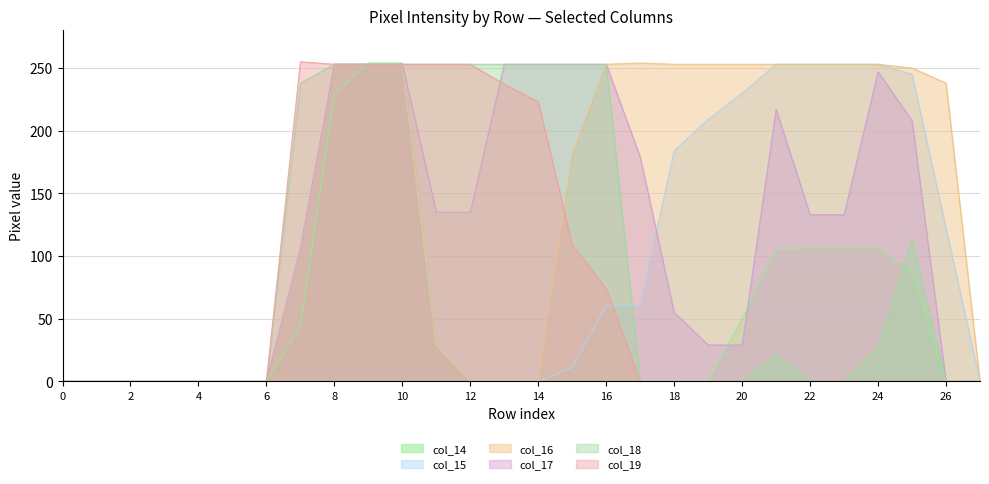

What is the value of the col_14 point at the 8th from the left?

44